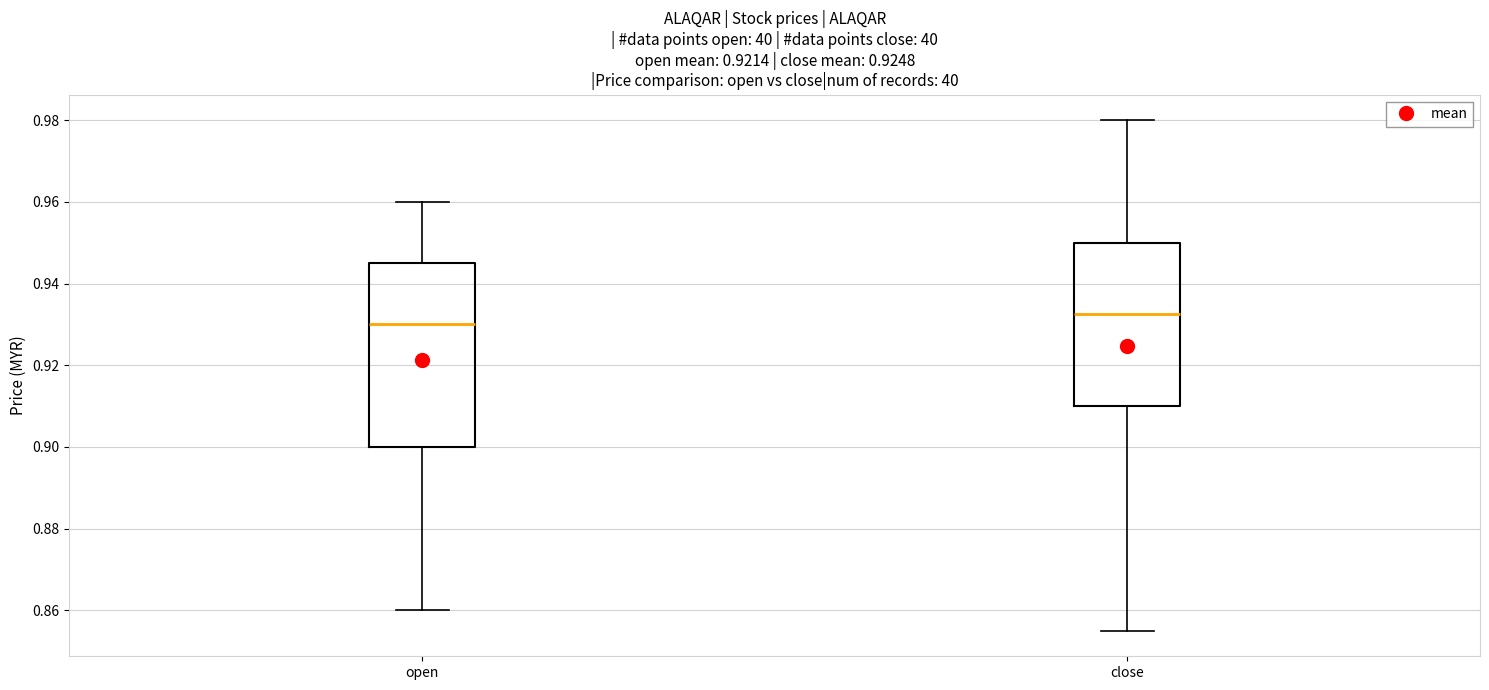

Reading left to right, read every box against the y-axis: the position of its median line, the range the box covers, and the ends of its whiskers. The values are not printed on the chart, so give them approximately, as read against the axis.

open: median 0.930, box 0.900 to 0.946, whiskers 0.860 to 0.960
close: median 0.932, box 0.910 to 0.950, whiskers 0.856 to 0.980